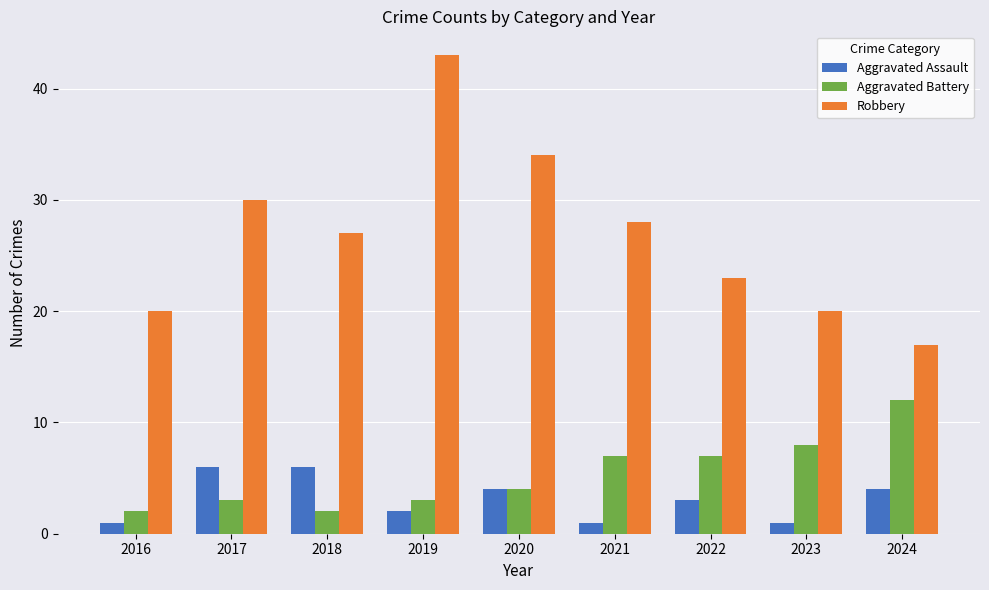

At which category is the sum across all series the highest?

2019